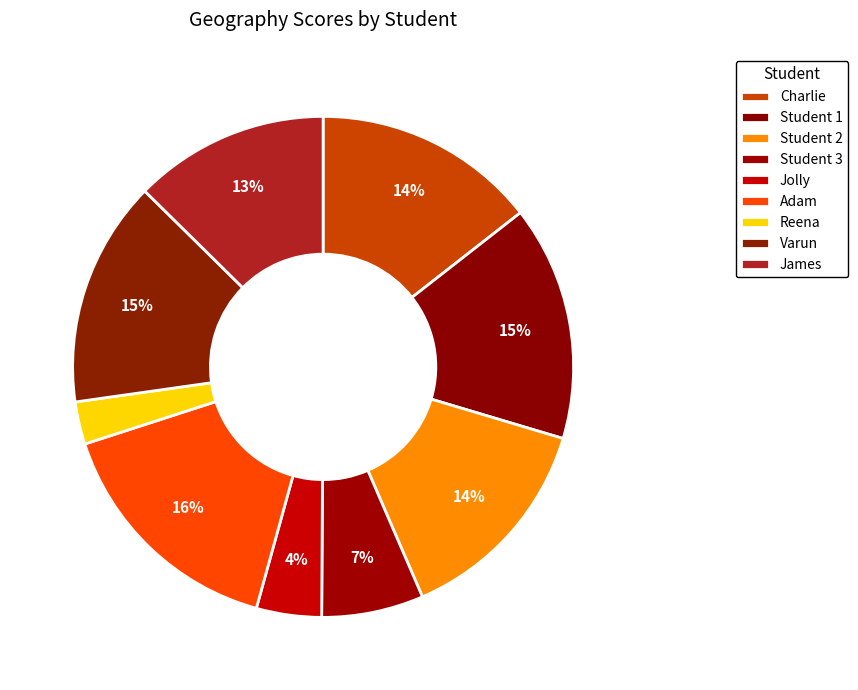

Which category has the smallest portion of the pie?

Reena